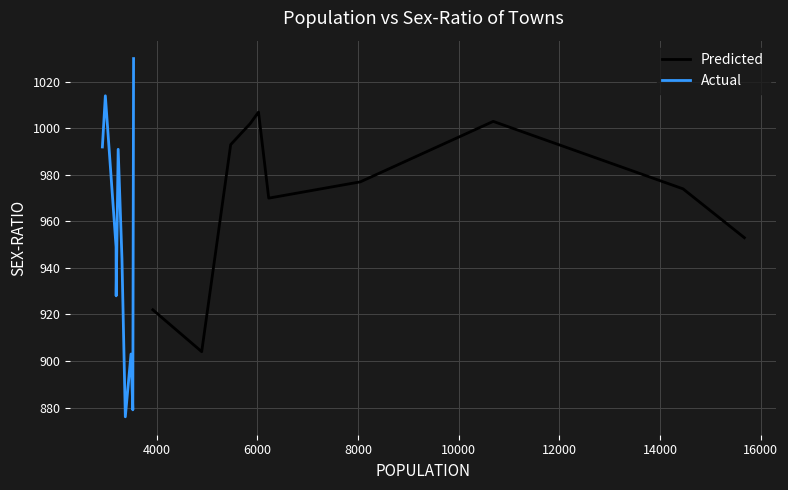

Which series has the largest total across all categories?

Predicted